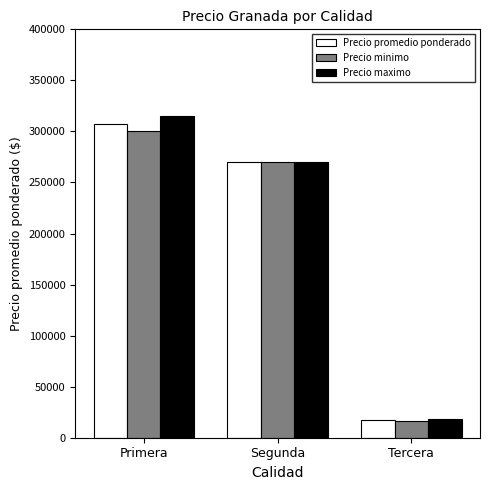

What is the smallest value displayed?

16000